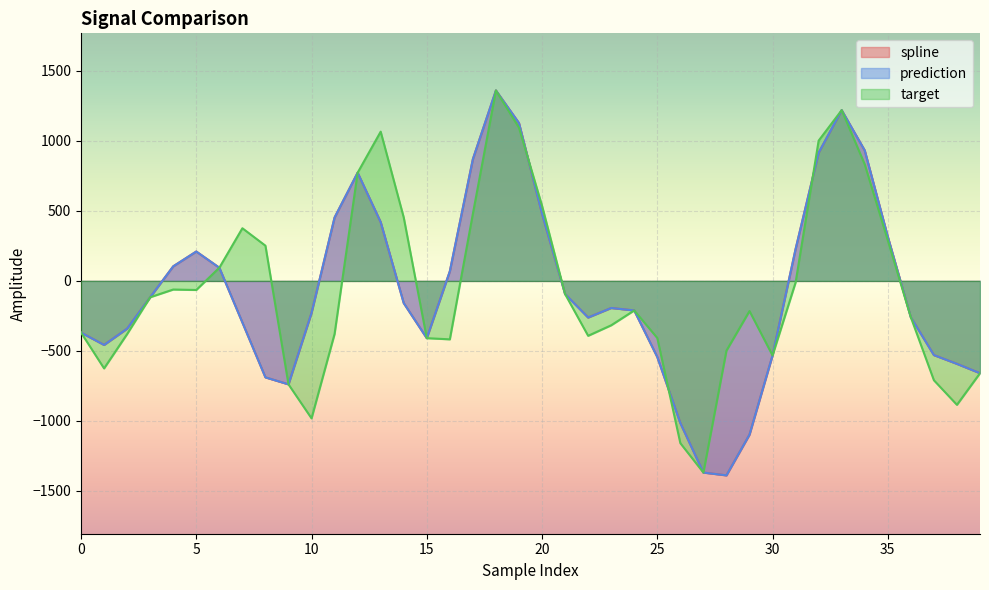

Is the value of target at 4 greater than the value of spline at 19?

No